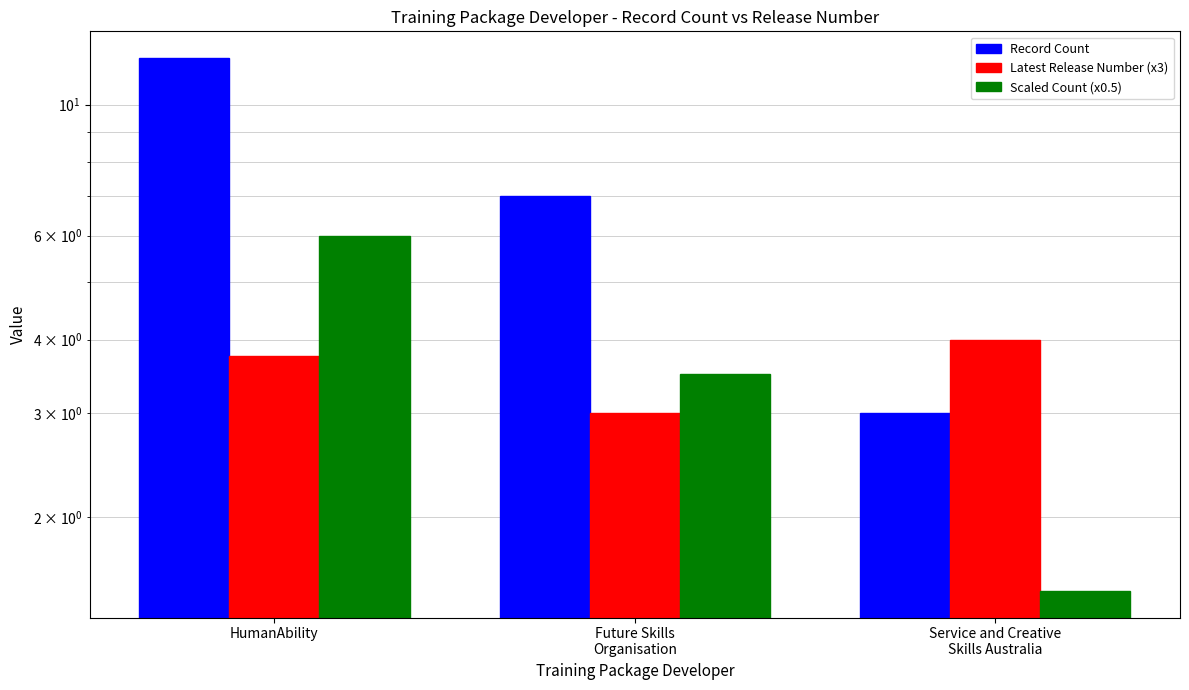

At which category is the sum across all series the highest?

HumanAbility